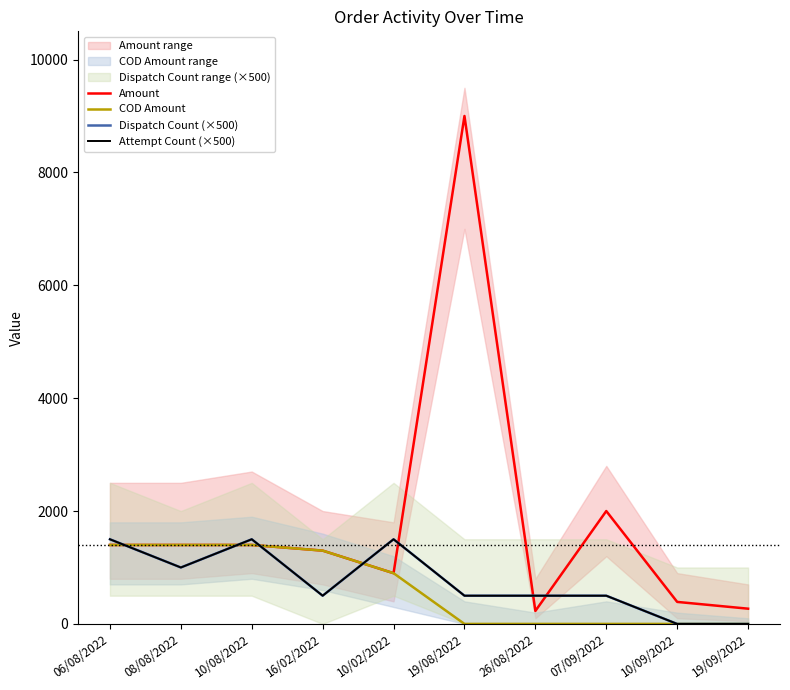

Between which two adjacent categories do Amount and Dispatch Count (×500) first intersect?

06/08/2022 and 08/08/2022